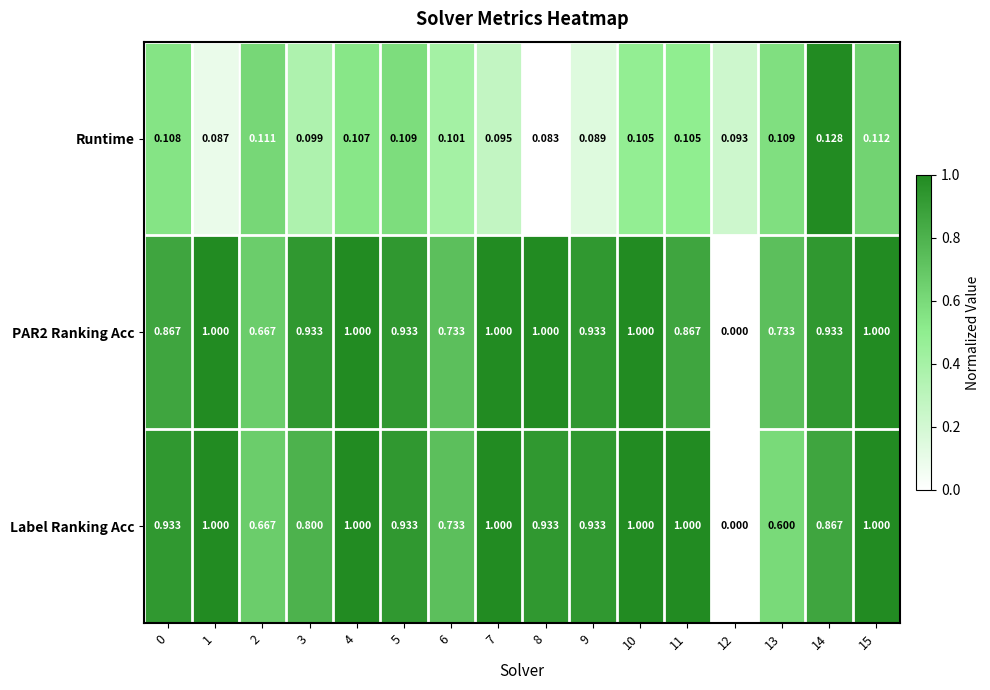

How many distinct data groups are displayed?

3